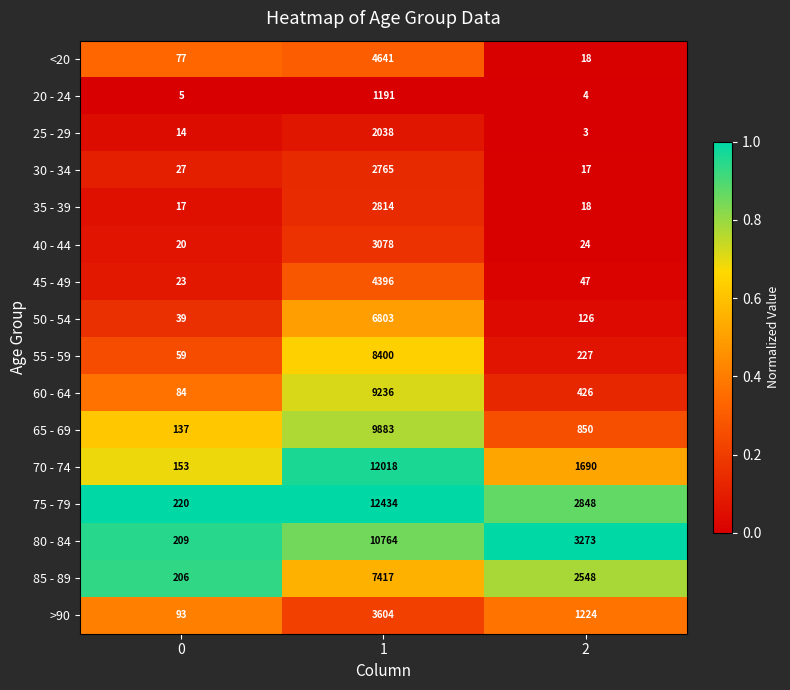

How many distinct data groups are displayed?

16